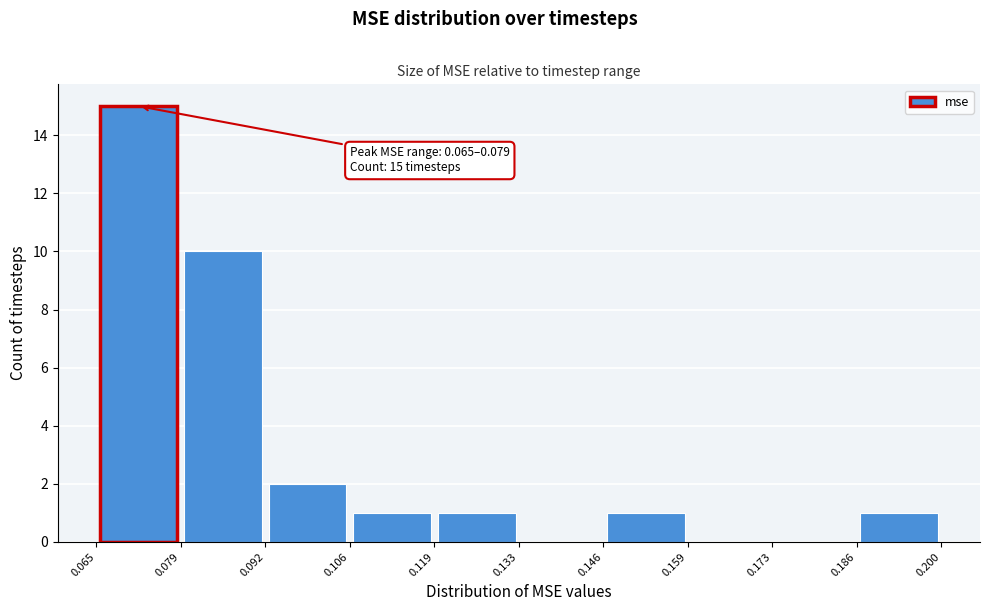

Over which range of the x-axis is the bar tallest?

0.065 to 0.079